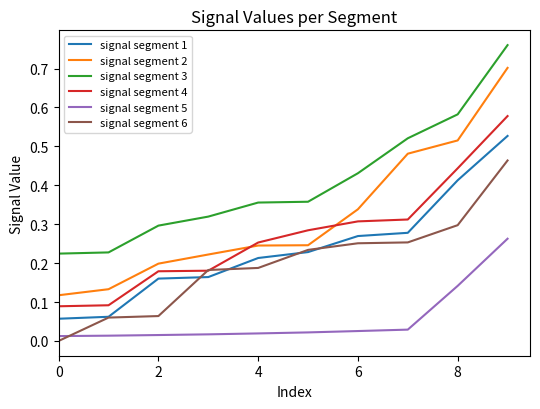

Which series has the largest range (max minus min)?

signal segment 2